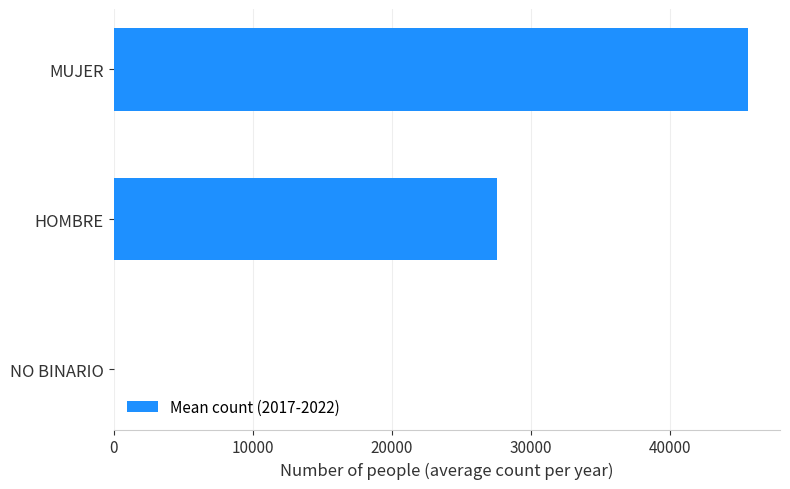

True or false: the data shows 74475.9 at MUJER.

False